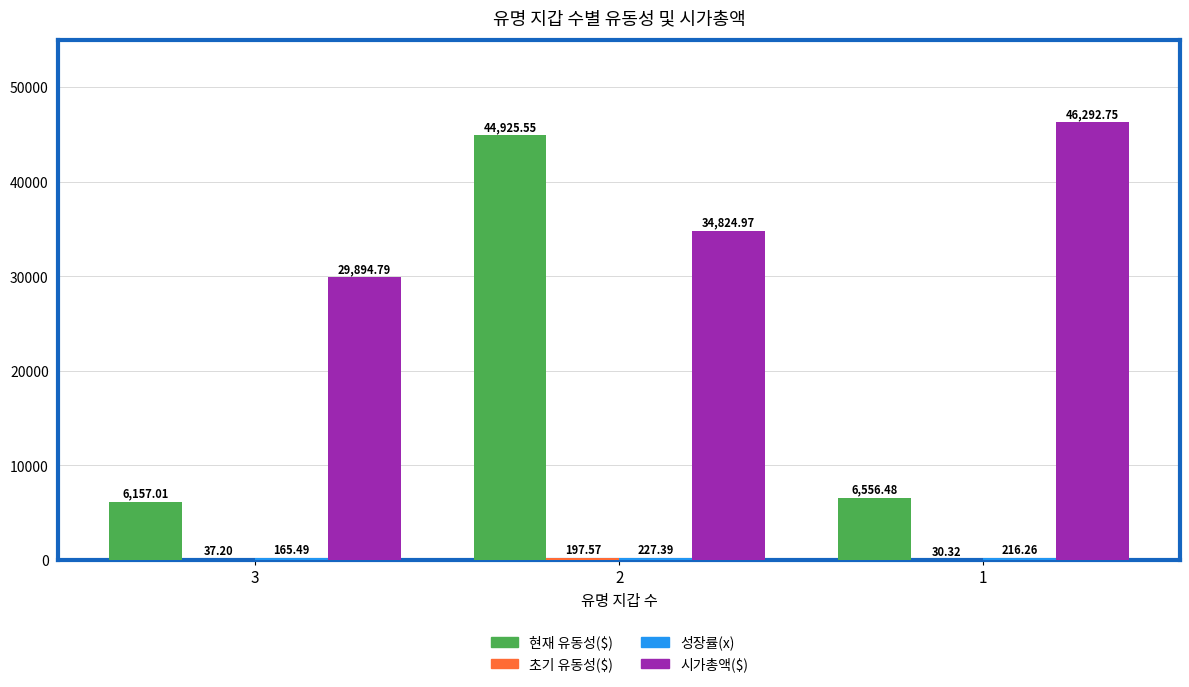

What is the sum of the 현재 유동성($) values at 3 and 2?

51082.6